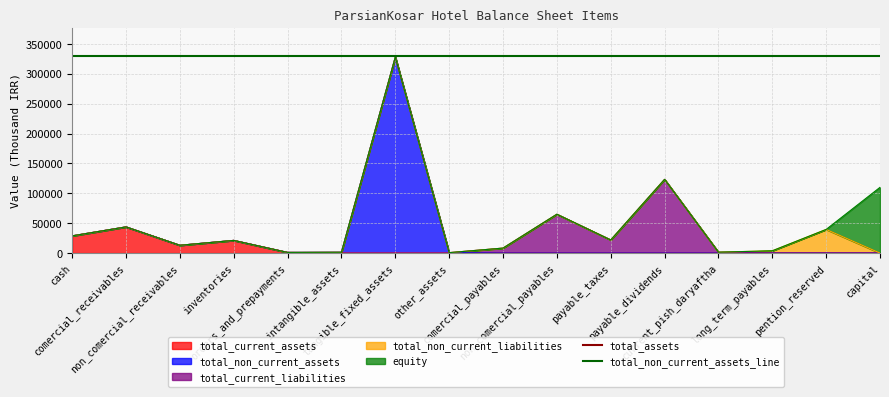

Which series changed the most between cash and comercial_receivables?

total_assets